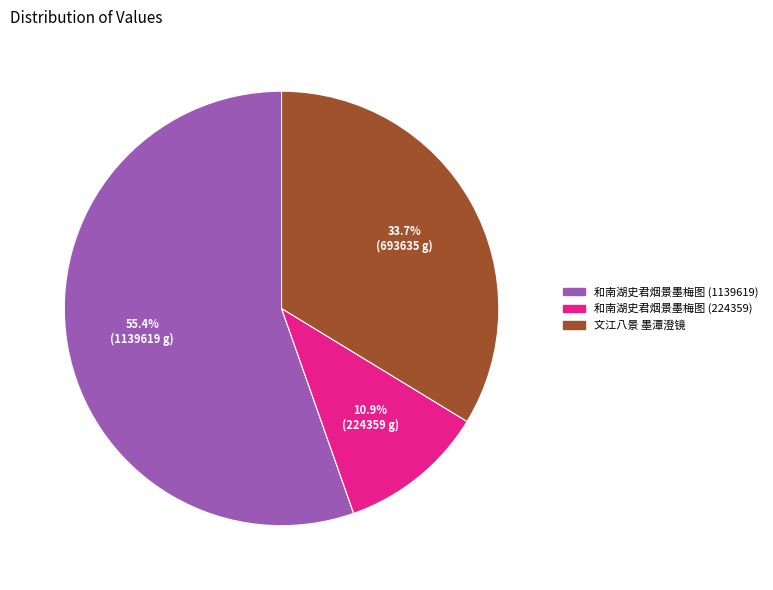

To the nearest percent, what percentage of the pie is 和南湖史君烟景墨梅图 (1139619)?

55%